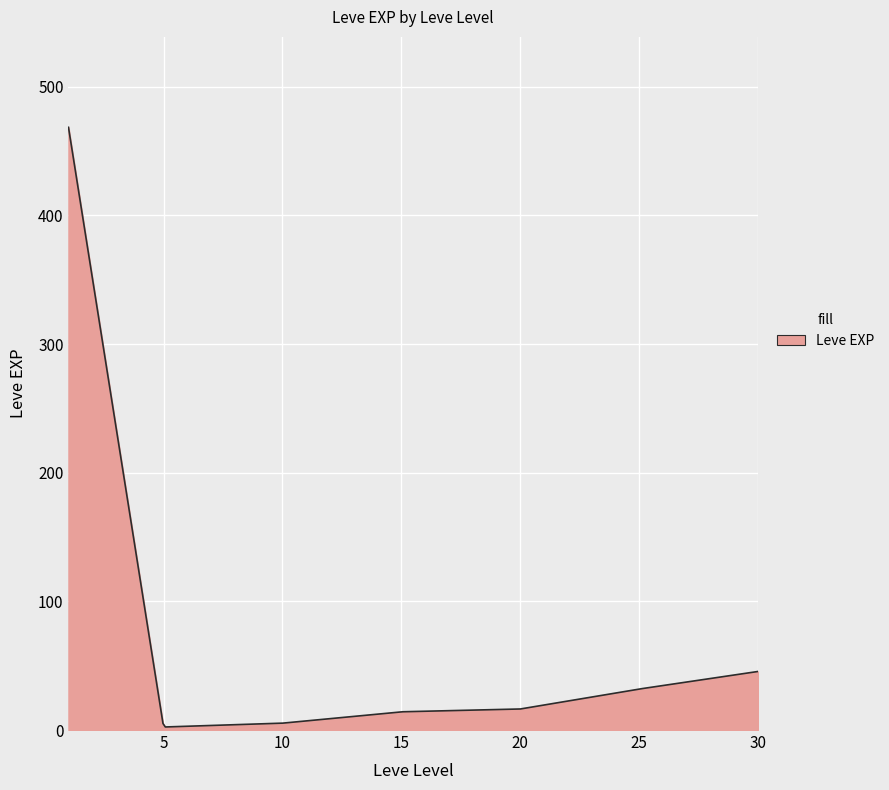

What is the greatest value displayed?

468.5